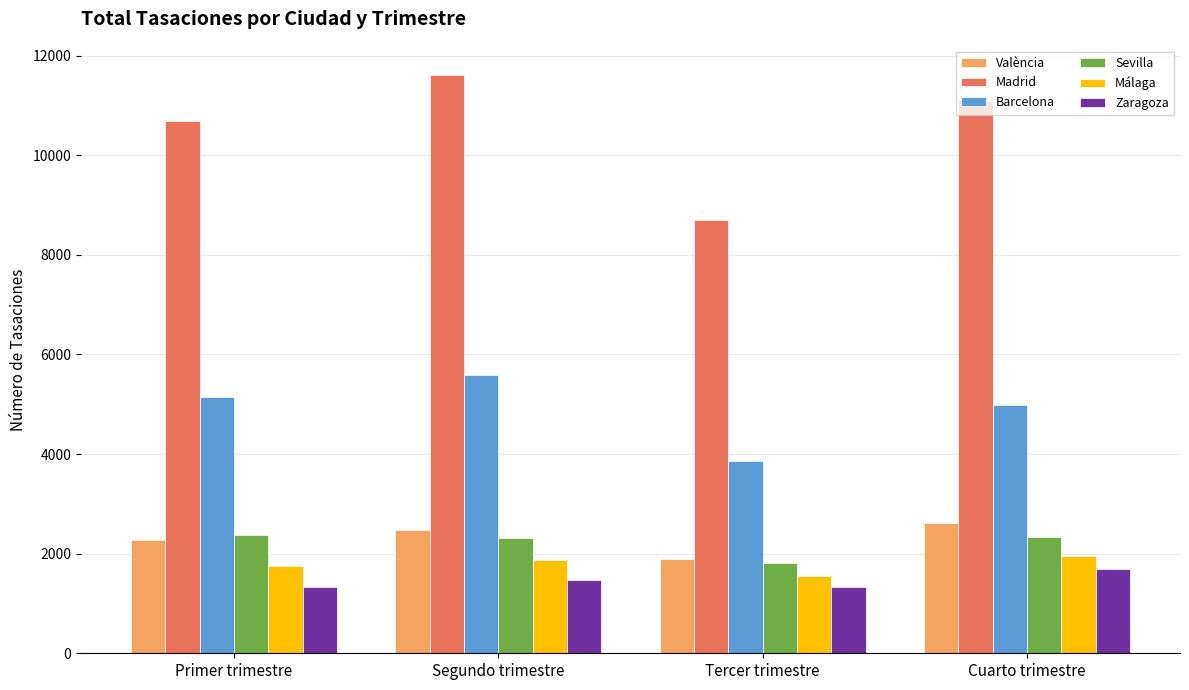

Is it true that Sevilla equals 2376 at Primer trimestre?

True